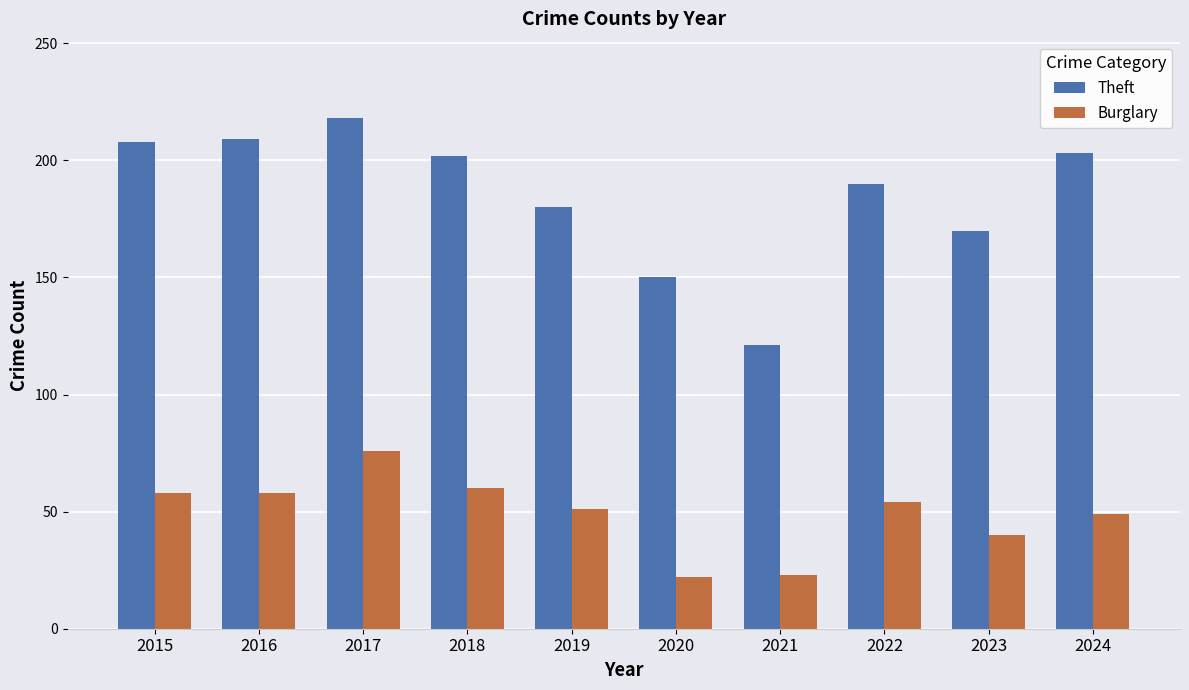

Is the value of Theft at 2021 greater than the value of Burglary at 2020?

Yes